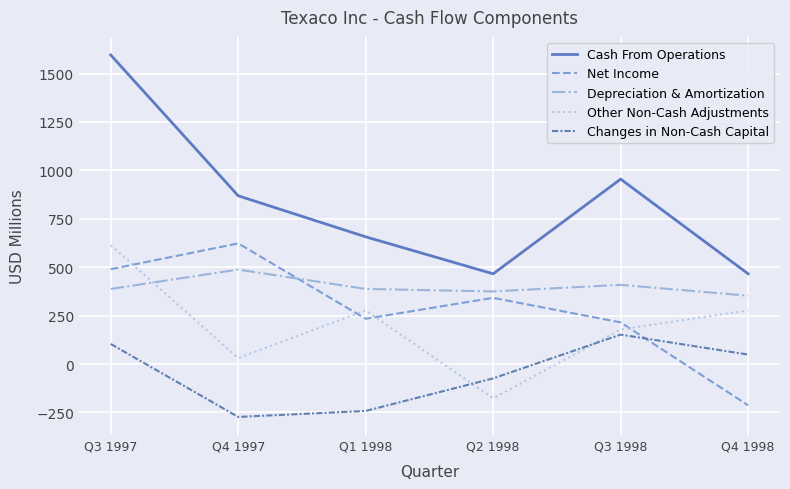

True or false: Cash From Operations and Other Non-Cash Adjustments intersect in this chart.

False